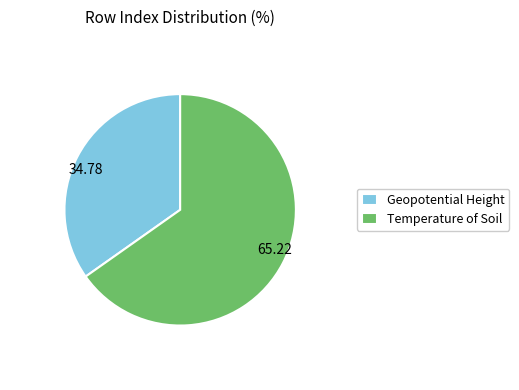

Approximately how many times larger is the value at Temperature of Soil compared to Geopotential Height?

1.9